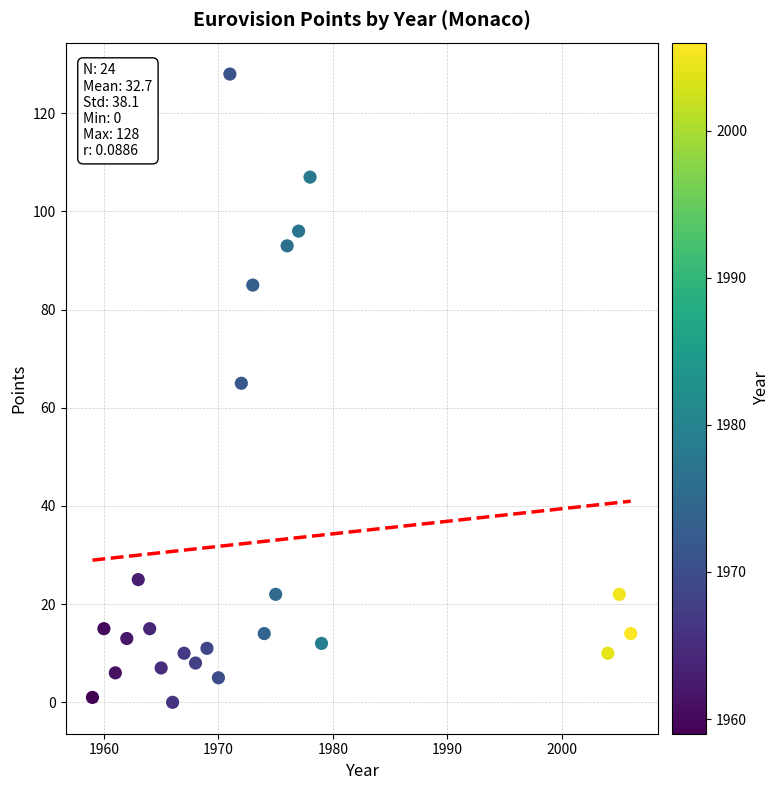

What is the range of X values (max minus min)?

47